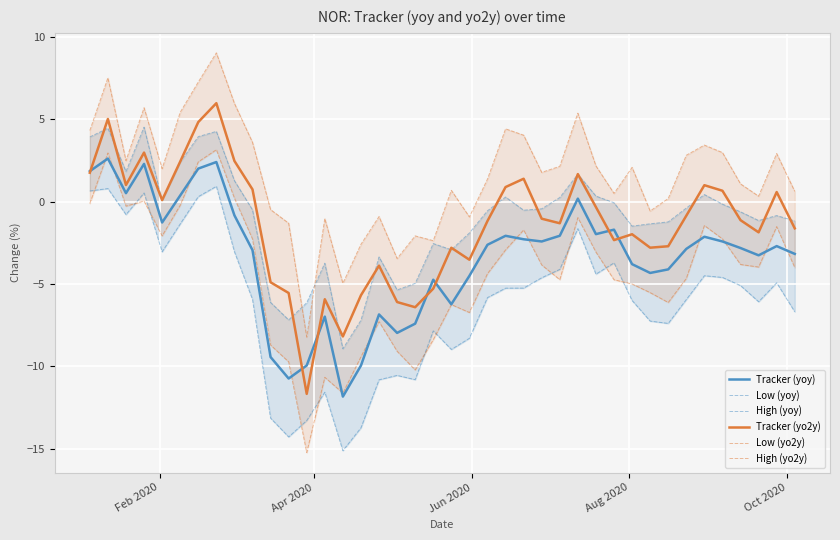

What is the value of the High (yoy) point at the 1st from the left?

3.9